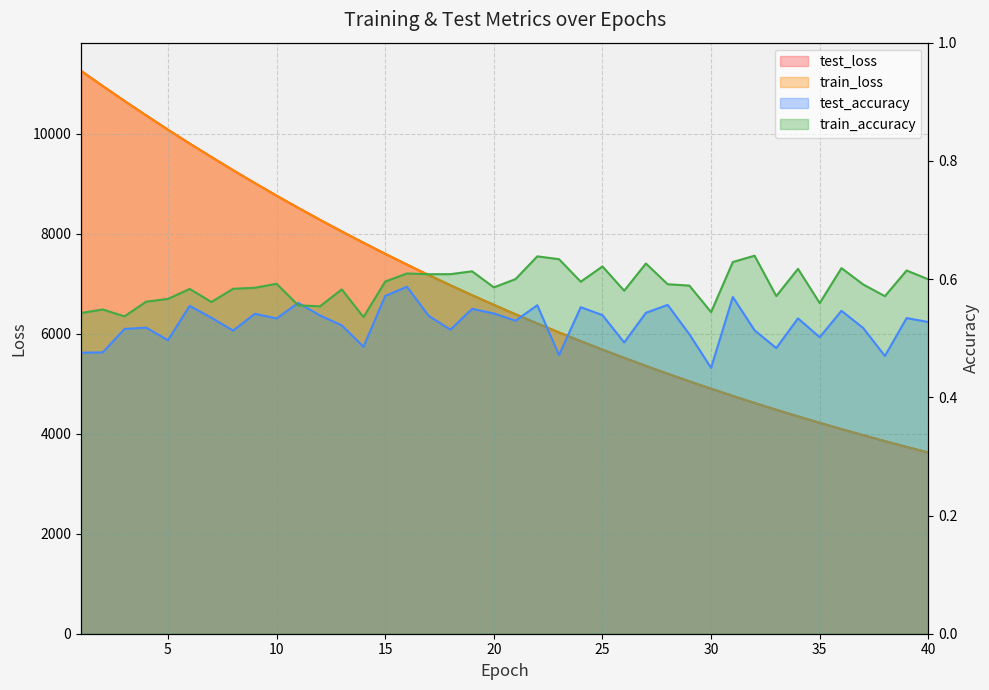

Is the value of train_accuracy at 3 greater than the value of test_loss at 16?

No